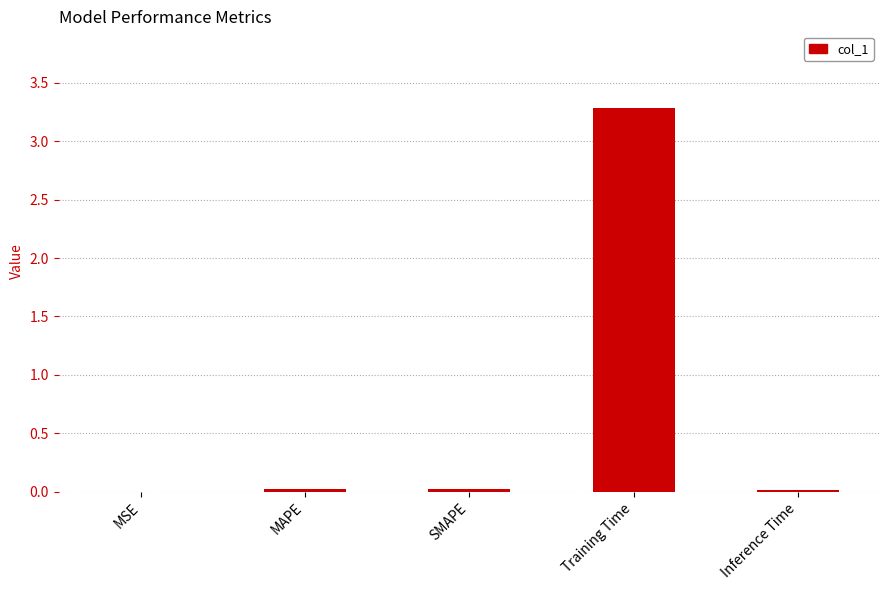

What is the greatest value displayed?

3.3